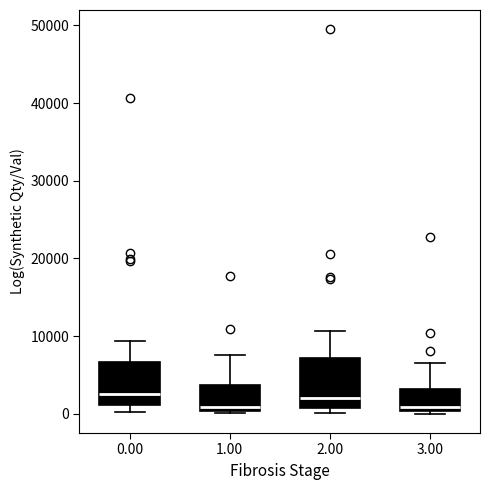

Reading left to right, transcribe this box plot: for each box, give where its median line is, the range the box spans, and where its two whiskers end, as read against the y-axis. The values are not printed on the chart, so give them approximately, as read against the axis.

0.00: median 3000, box 1000 to 7000, whiskers 0 to 9000
1.00: median 1000, box 0 to 4000, whiskers 0 to 8000
2.00: median 2000, box 1000 to 7000, whiskers 0 to 11000
3.00: median 1000, box 0 to 3000, whiskers 0 (just below the box's lower edge) to 7000